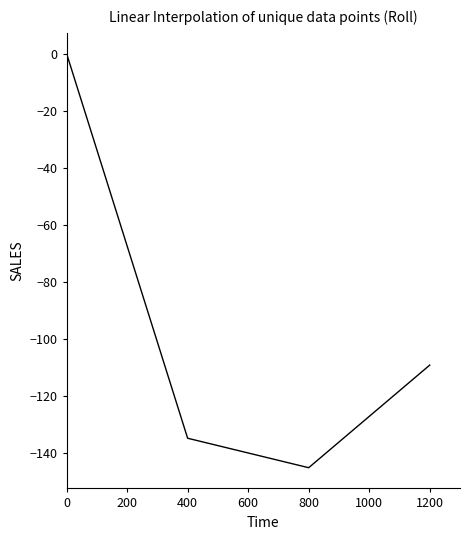

How many values are below zero?

3